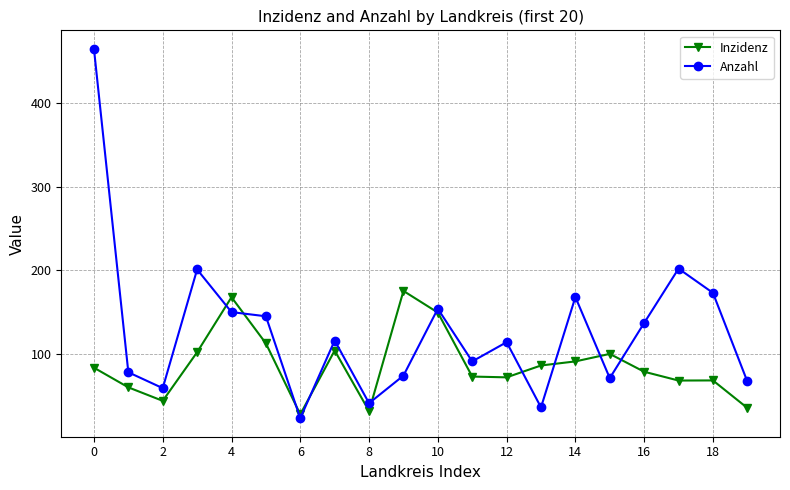

Which series ends up on top after the final intersection of Inzidenz and Anzahl?

Anzahl